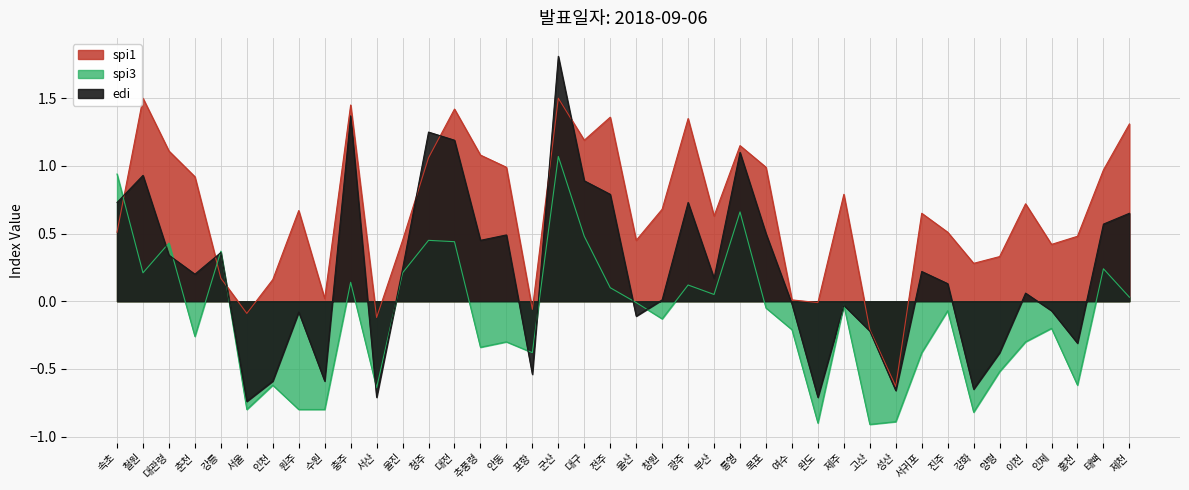

Count the number of categories in the chart.

40